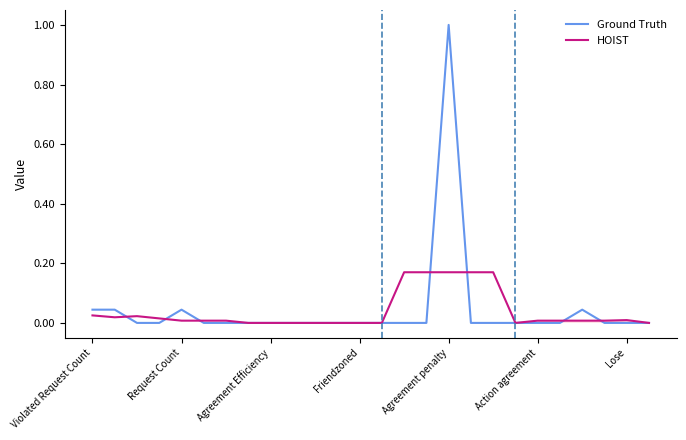

True or false: HOIST has more than 1 points higher than both neighbors.

True